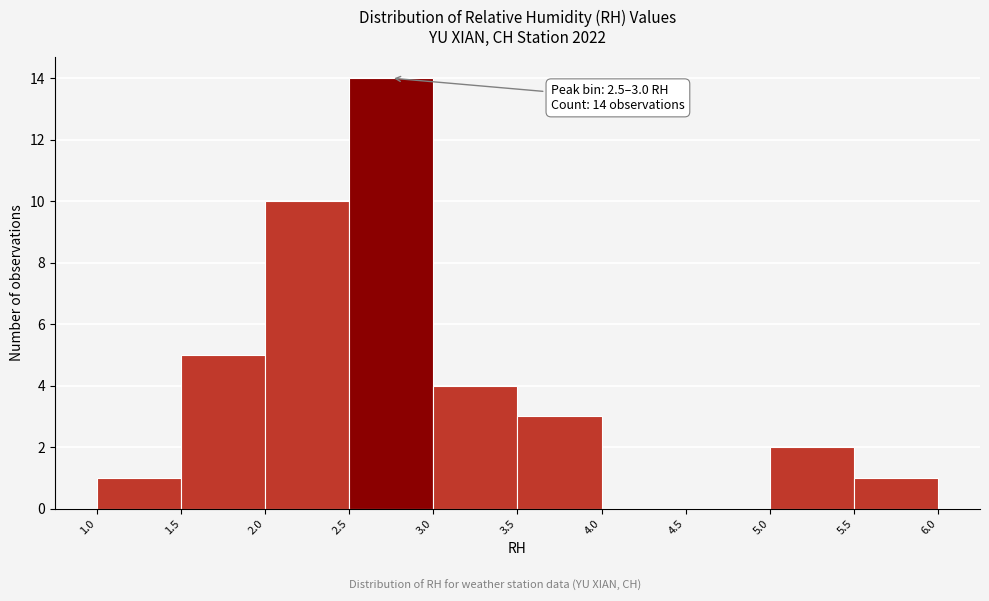

Over which range of the x-axis is the bar tallest?

2.5 to 3.0